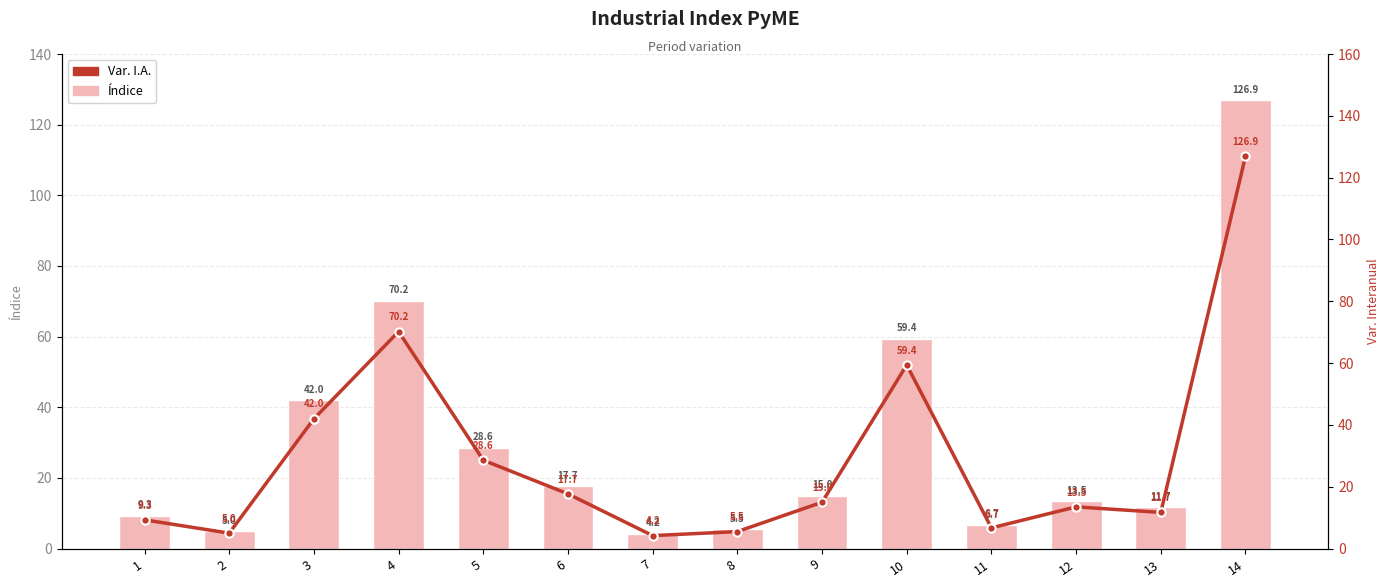

What is the lowest value of the Var. I.A. series?

4.2